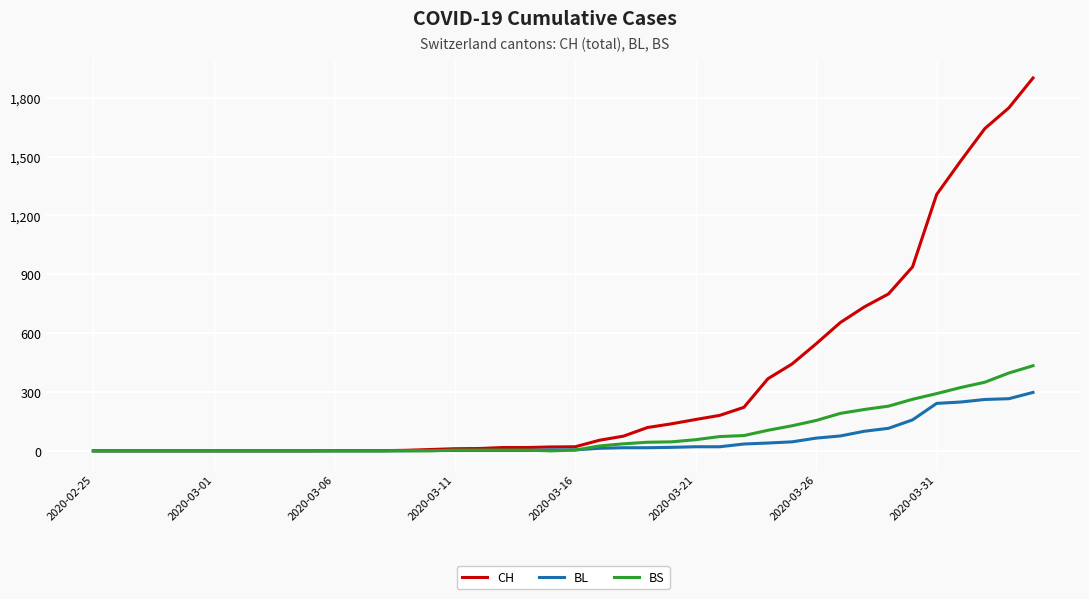

Rank the series by their maximum value, from highest to lowest.

CH, BS, BL